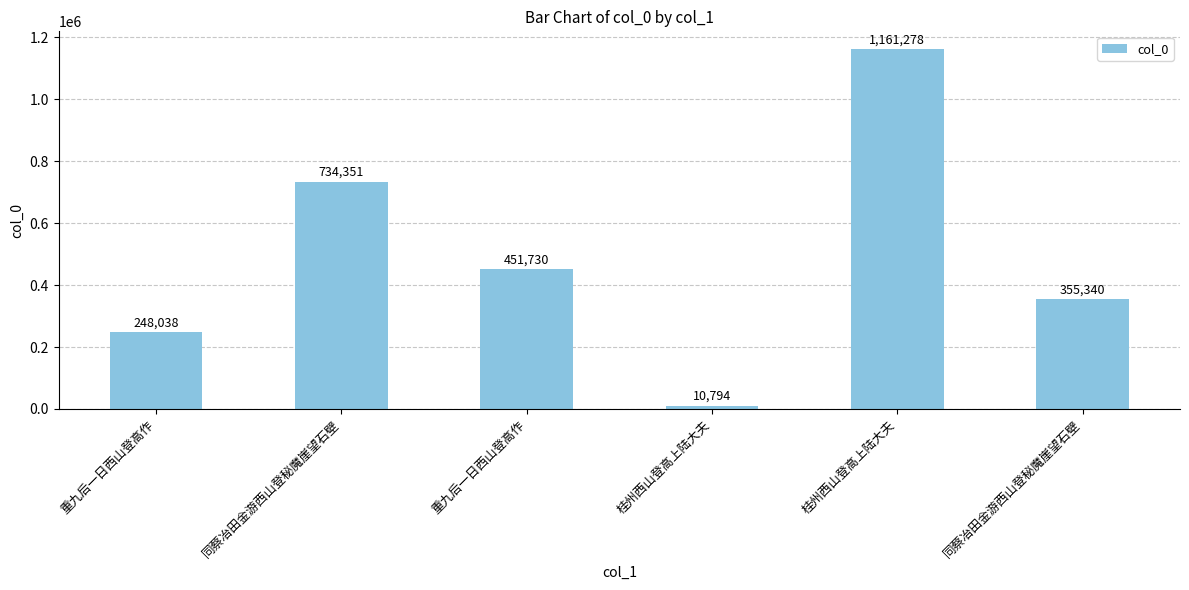

What is the label of the 5th bar from the left?

桂州西山登高上陆大夫